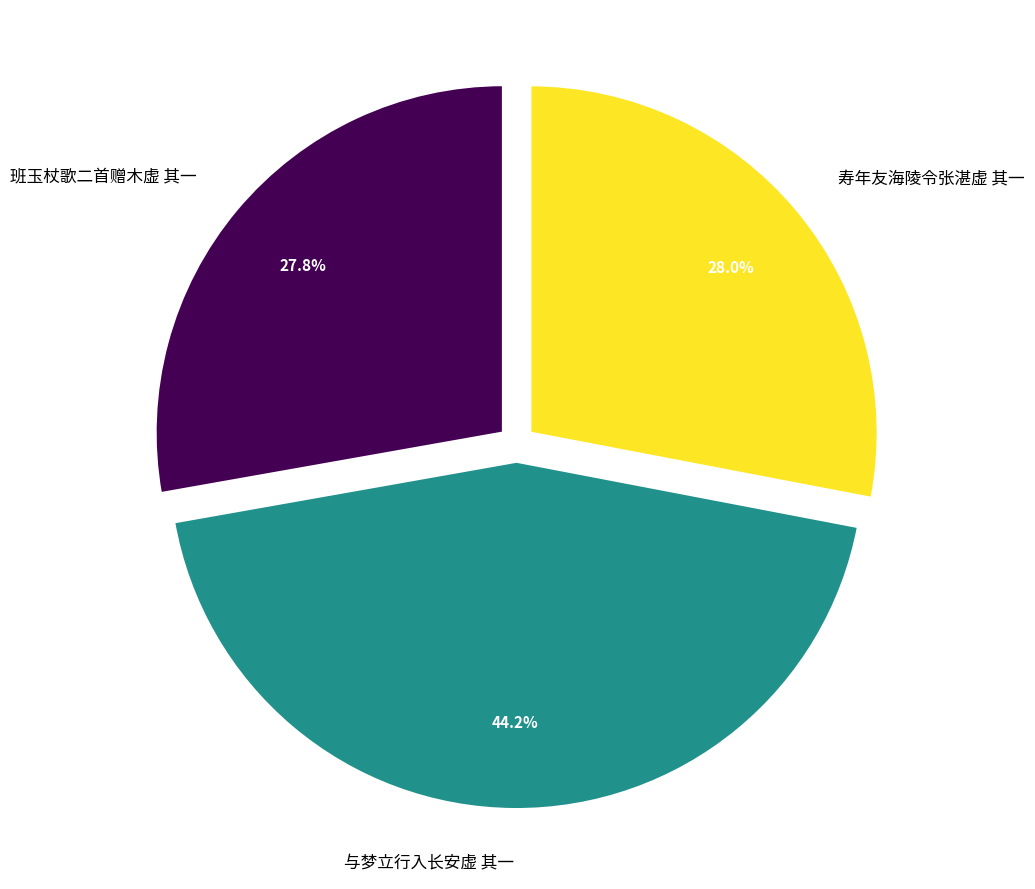

To the nearest percent, what is the average slice percentage?

33%